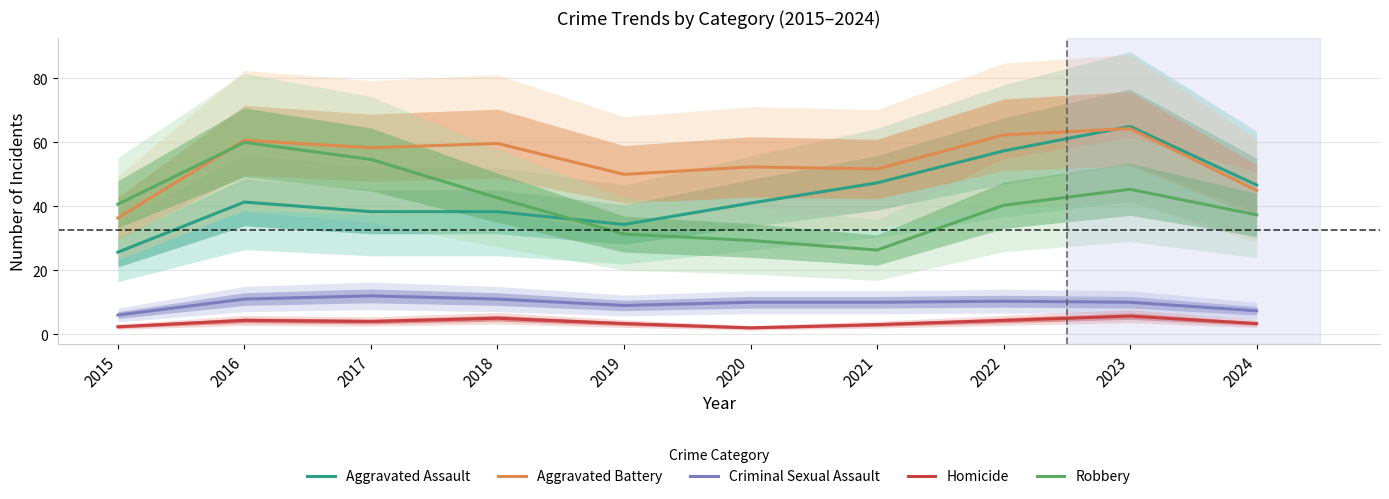

Between 2023 and 2015, which is larger?

2023